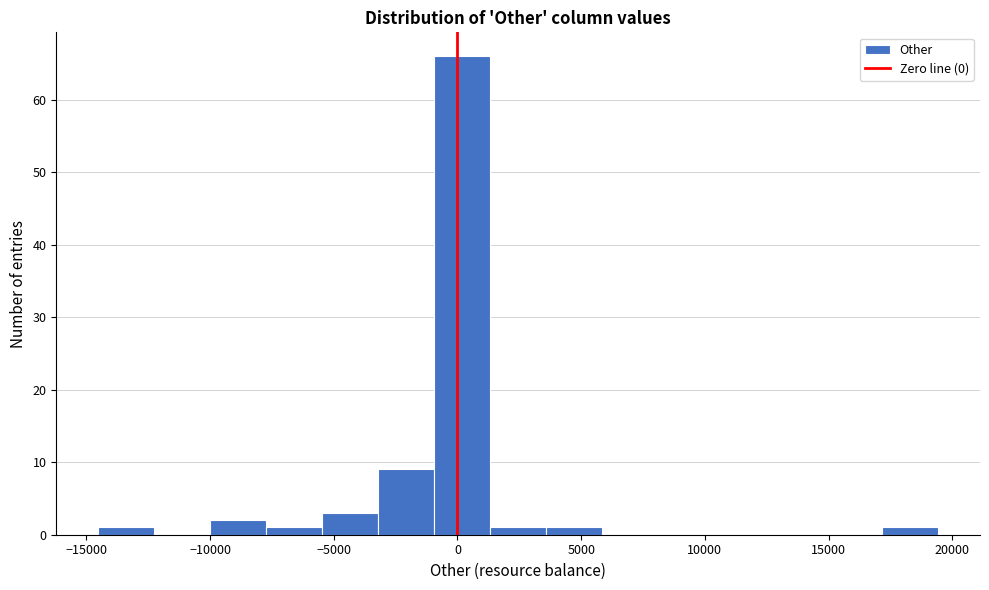

Reading left to right, transcribe this chart: for each bar, give the range it covers on the x-axis and its height. Neither the bar edges nor the heights are printed on the chart, so give them approximately, as read against the axes.

-14500 to -12500: 1
-12500 to -10000: 0
-10000 to -7500: 2
-7500 to -5500: 1
-5500 to -3000: 3
-3000 to -1000: 9
-1000 to 1500: 66
1500 to 3500: 1
3500 to 6000: 1
6000 to 8000: 0
8000 to 10500: 0
10500 to 12500: 0
12500 to 15000: 0
15000 to 17000: 0
17000 to 19500: 1